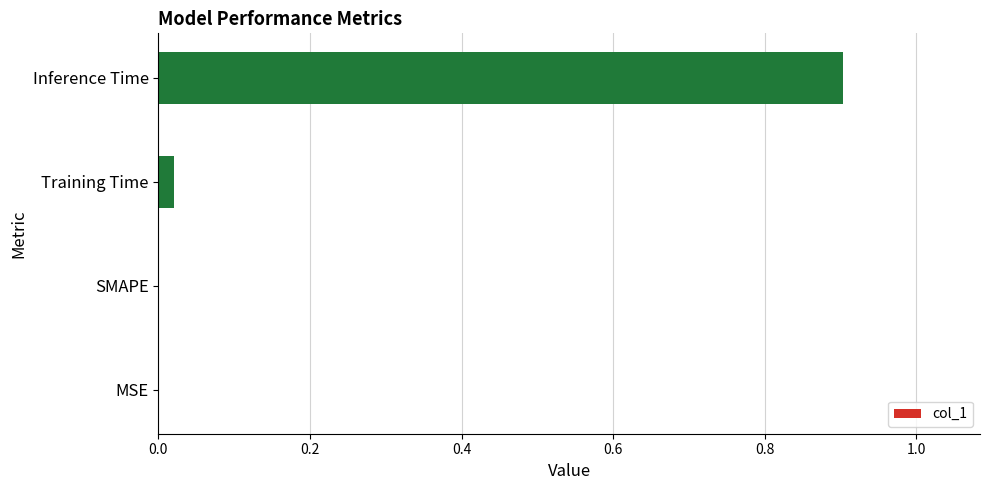

Which has a higher value, Training Time or Inference Time?

Inference Time